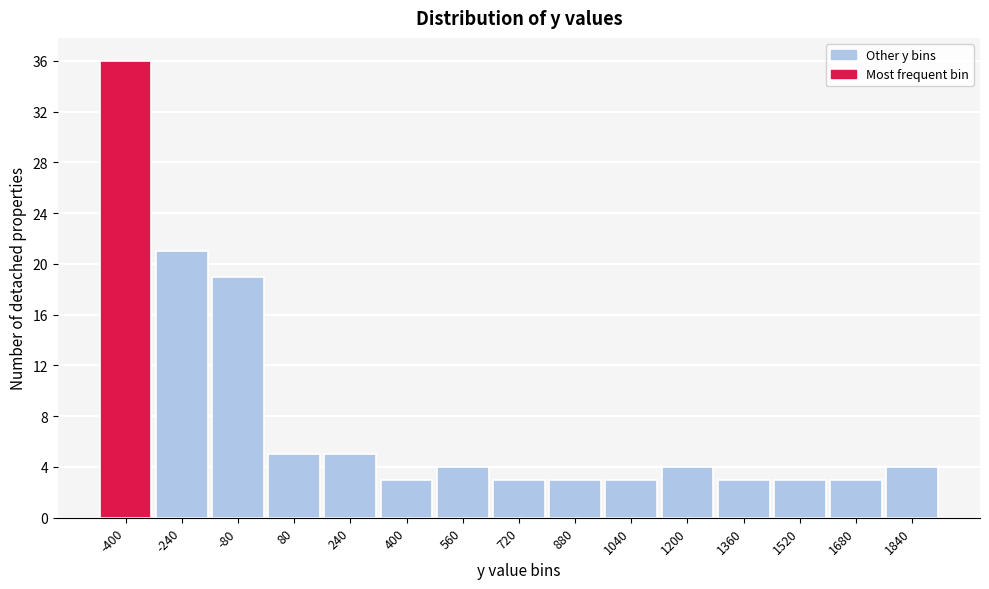

Reading left to right, transcribe all the data shown in this chart.

-400=36	-240=21	-80=19	80=5	240=5	400=3	560=4	720=3	880=3	1040=3	1200=4	1360=3	1520=3	1680=3	1840=4